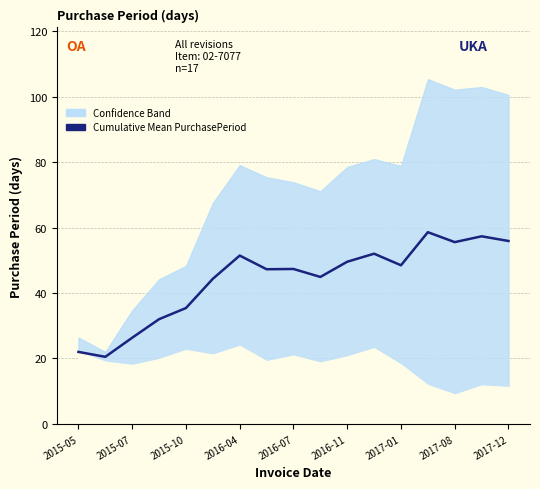

Does the chart have visible grid lines?

Yes